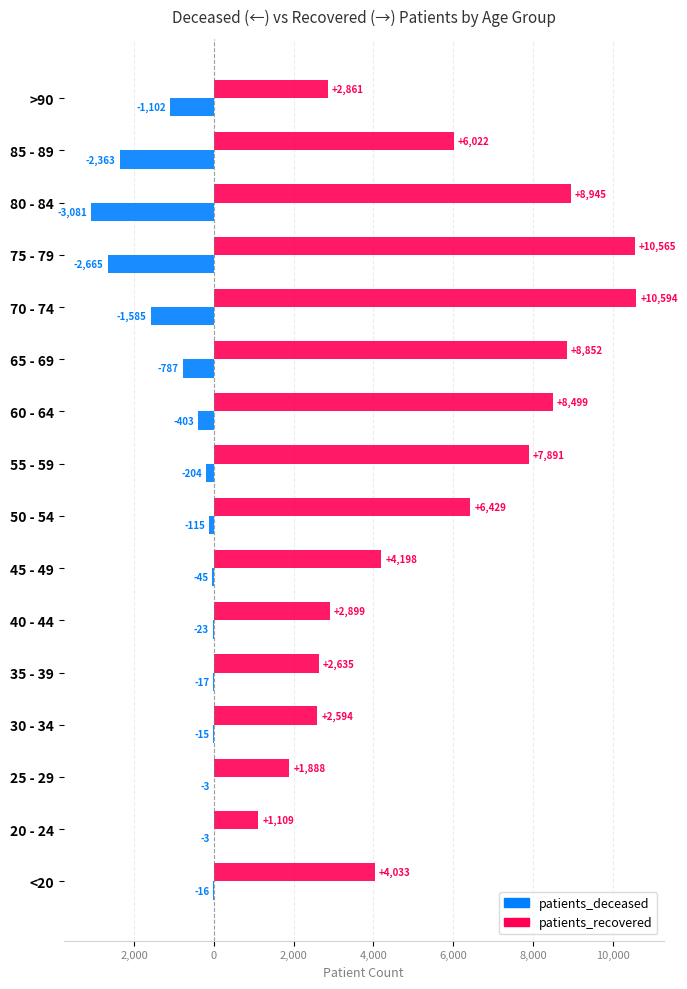

What are all the series names shown in the legend?

patients_deceased, patients_recovered